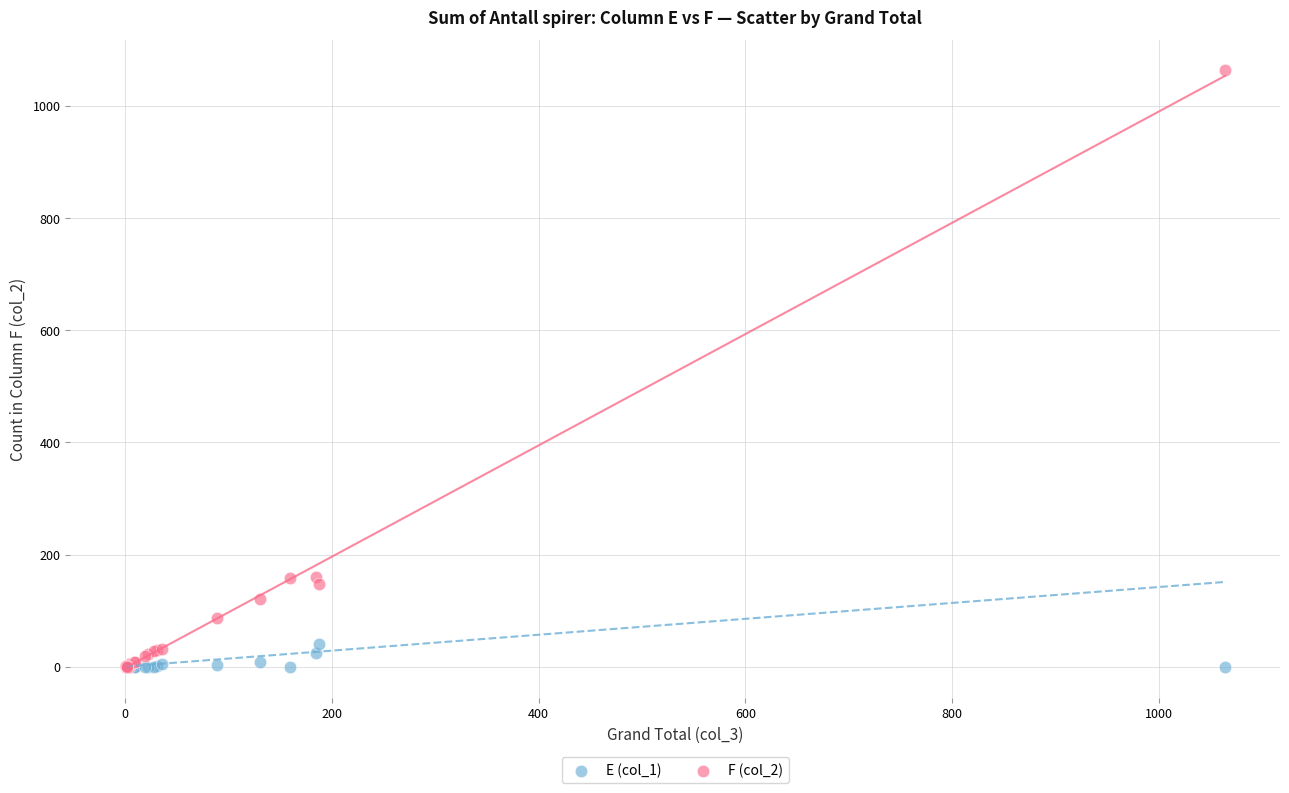

Which series has the largest Y range (max minus min)?

F (col_2)